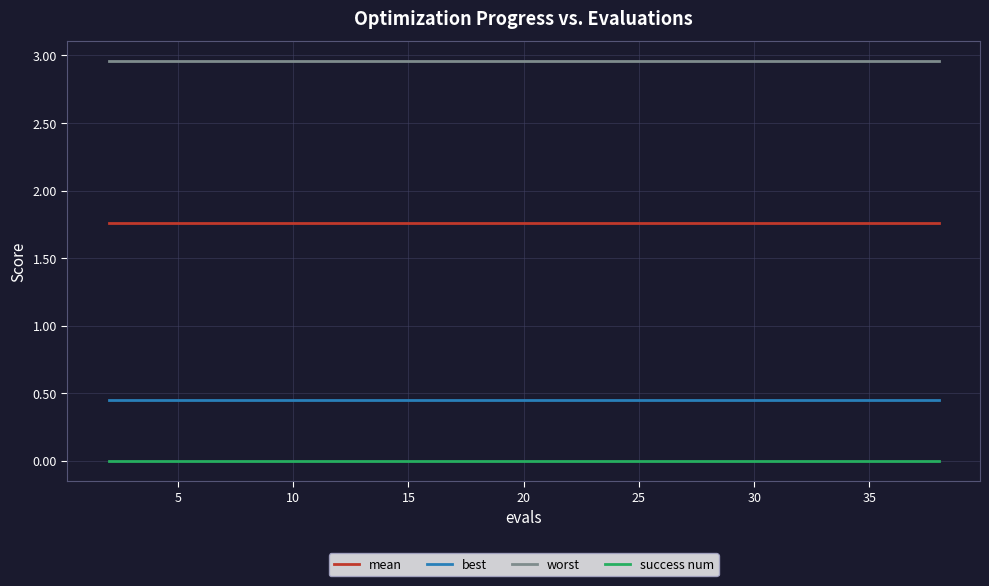

True or false: worst and success num cross at least once.

False